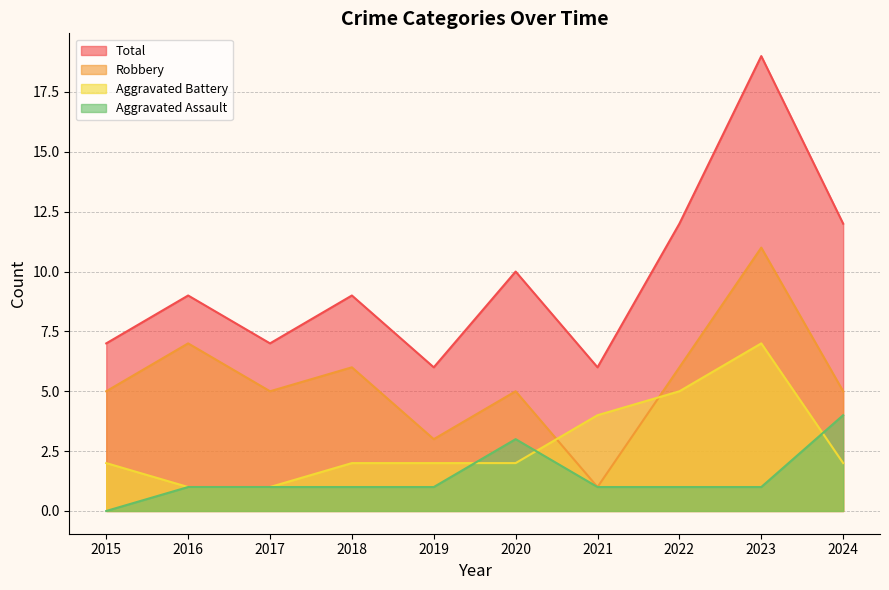

Does the chart have visible grid lines?

Yes